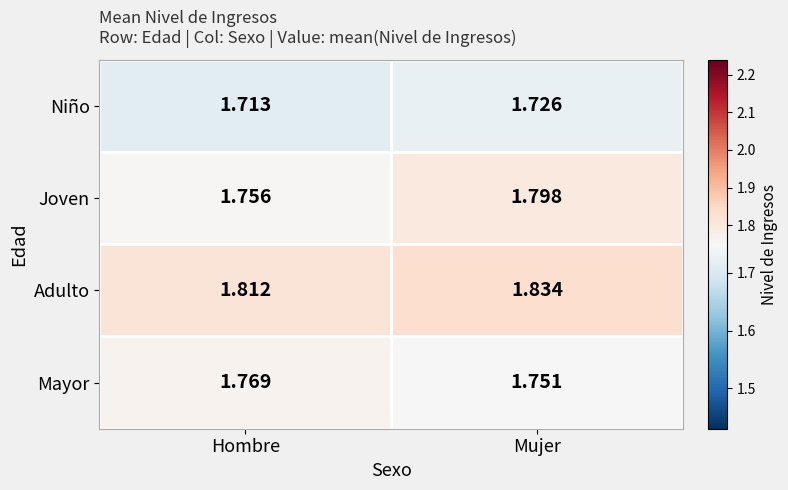

Which series has the widest spread of values?

Joven